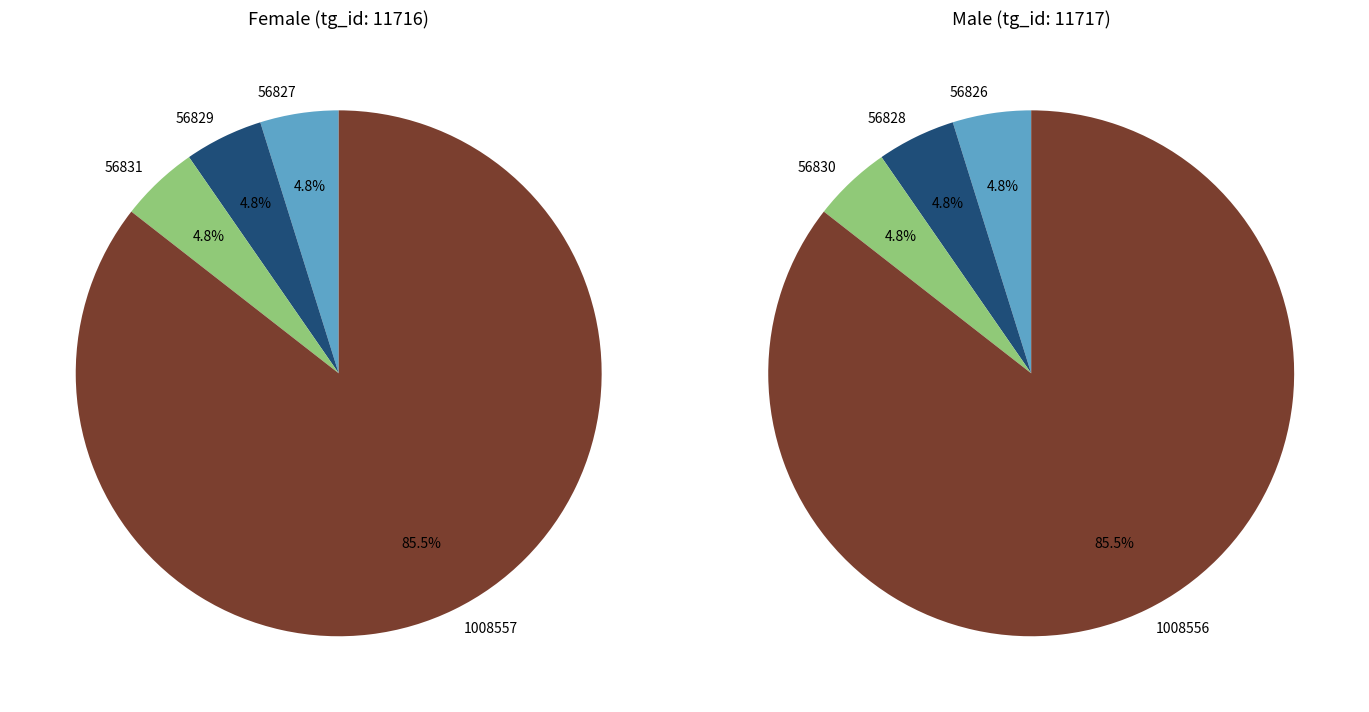

How many slices are in this pie chart?

8